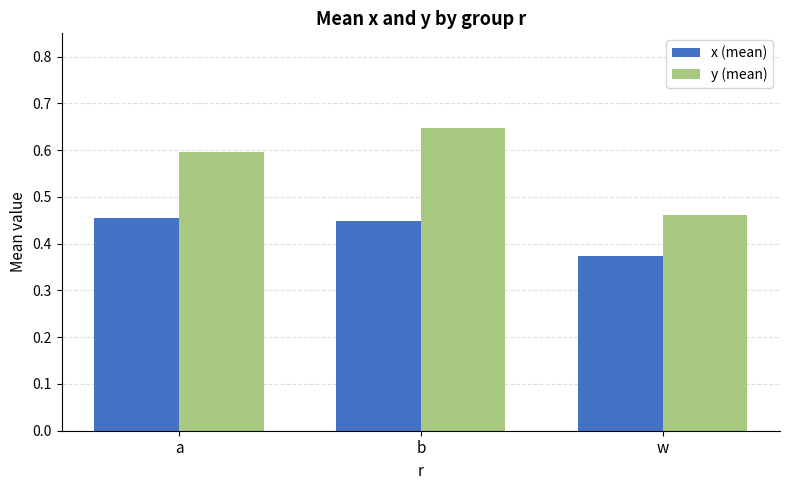

The y (mean) series shows 0.6 at a. True or false?

True